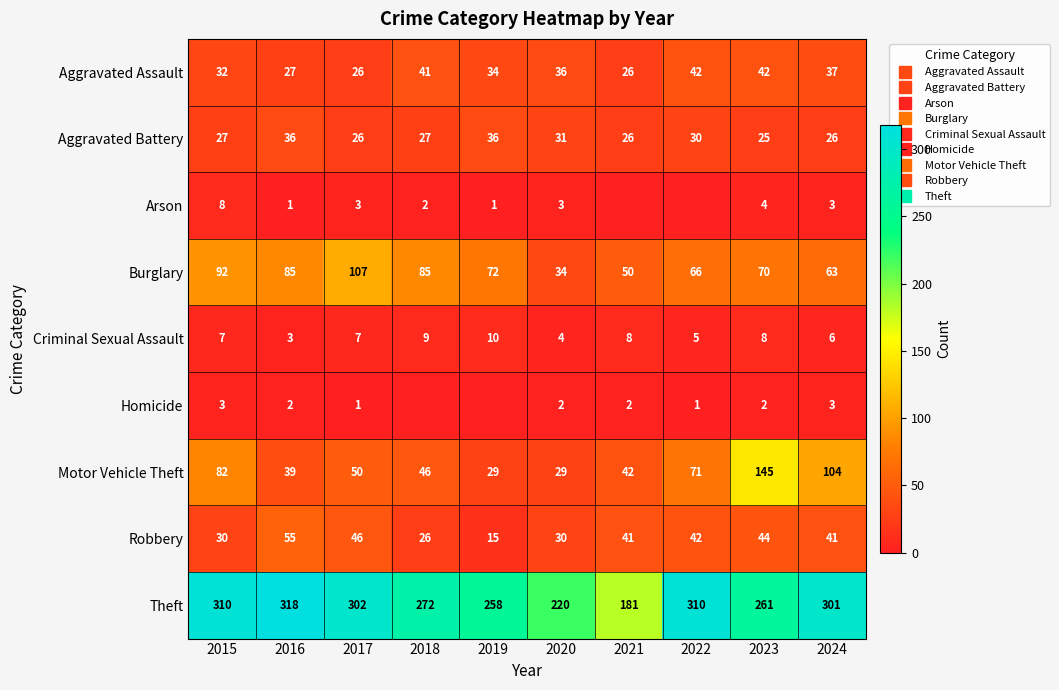

How many data points in Burglary are above 72?

4